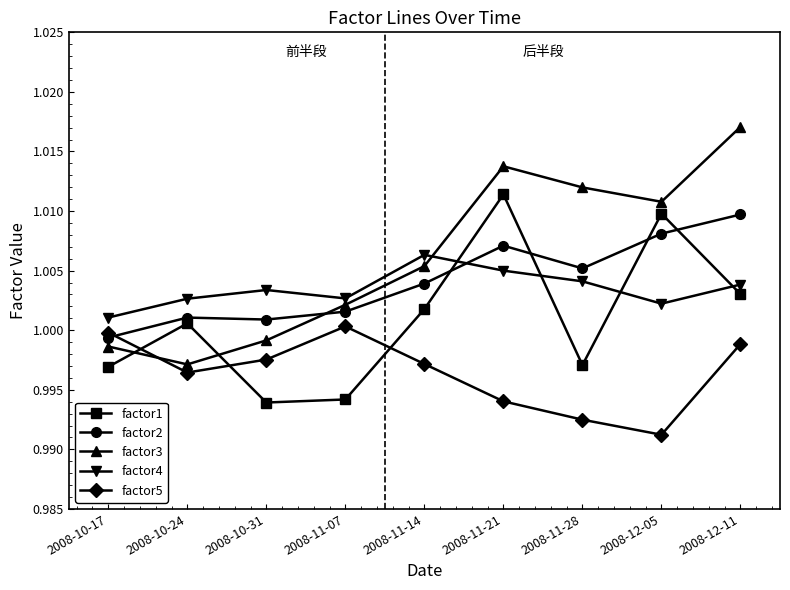

How many intersections are there between factor4 and factor3?

1